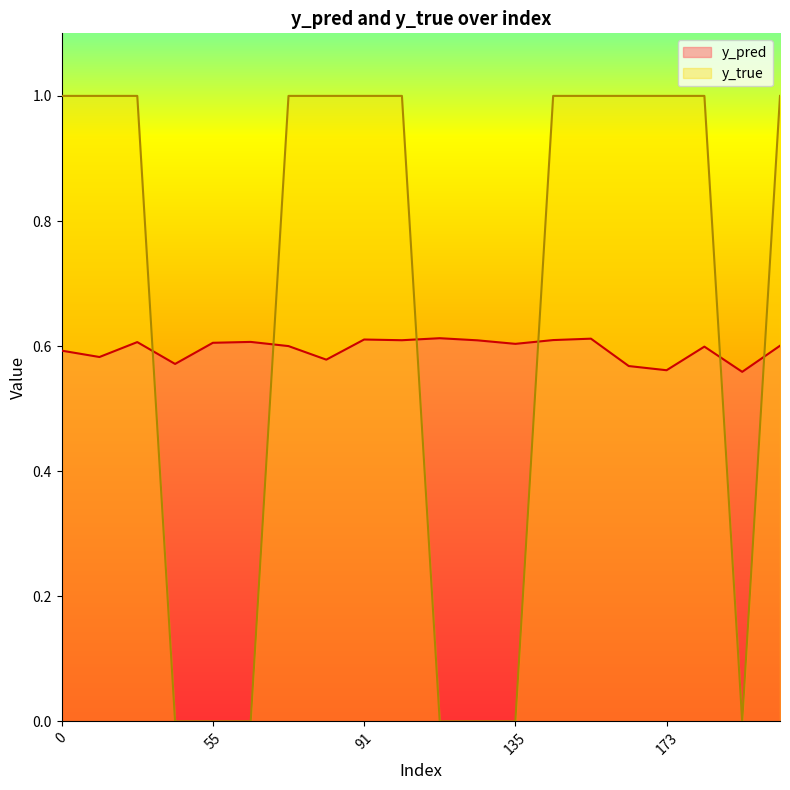

Count the number of categories in the chart.

20